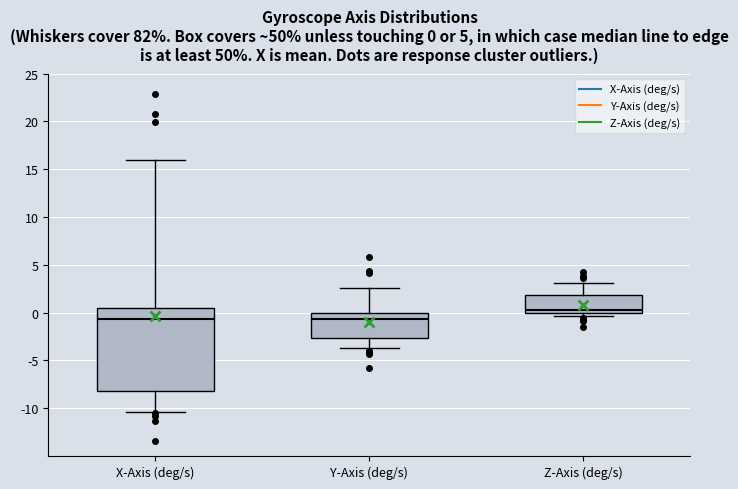

Comparing the boxes themselves (not the whiskers), which one is the tallest?

X-Axis (deg/s)